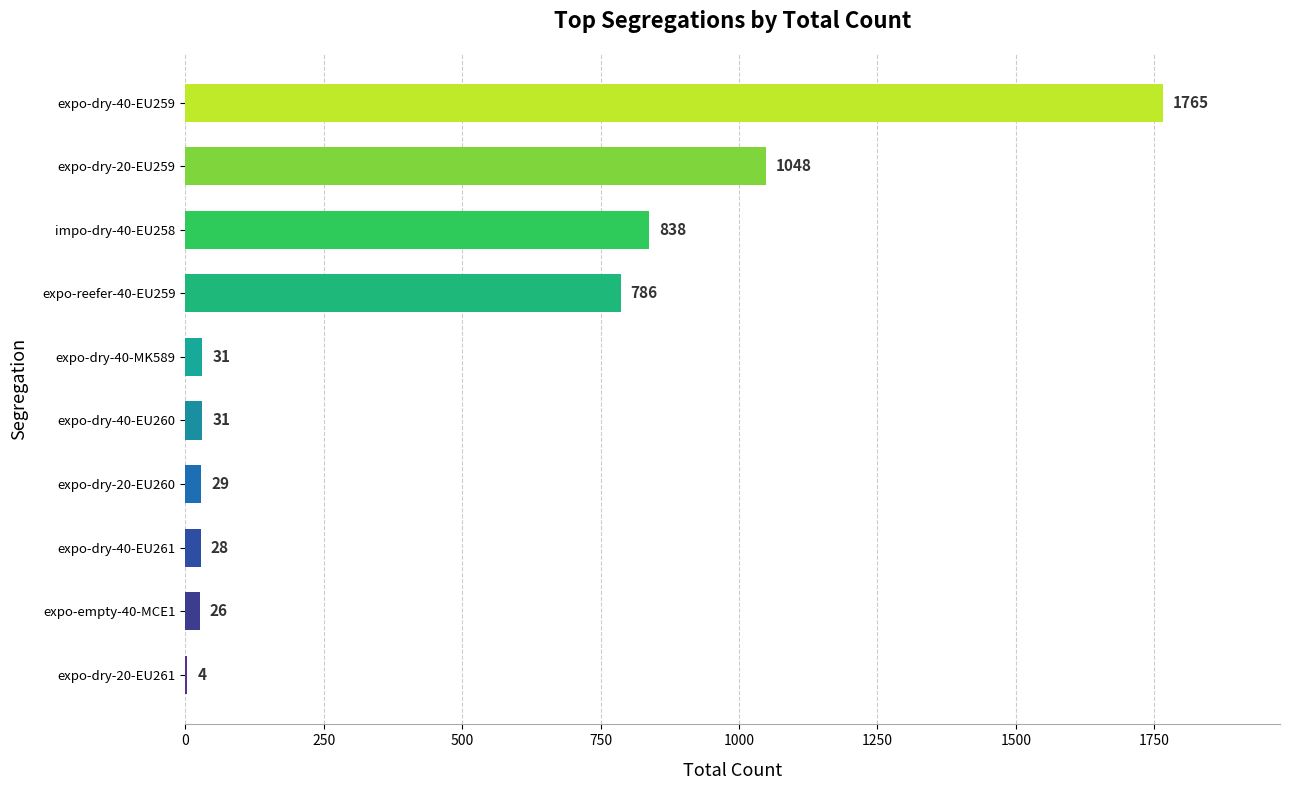

What is the greatest value displayed?

1765